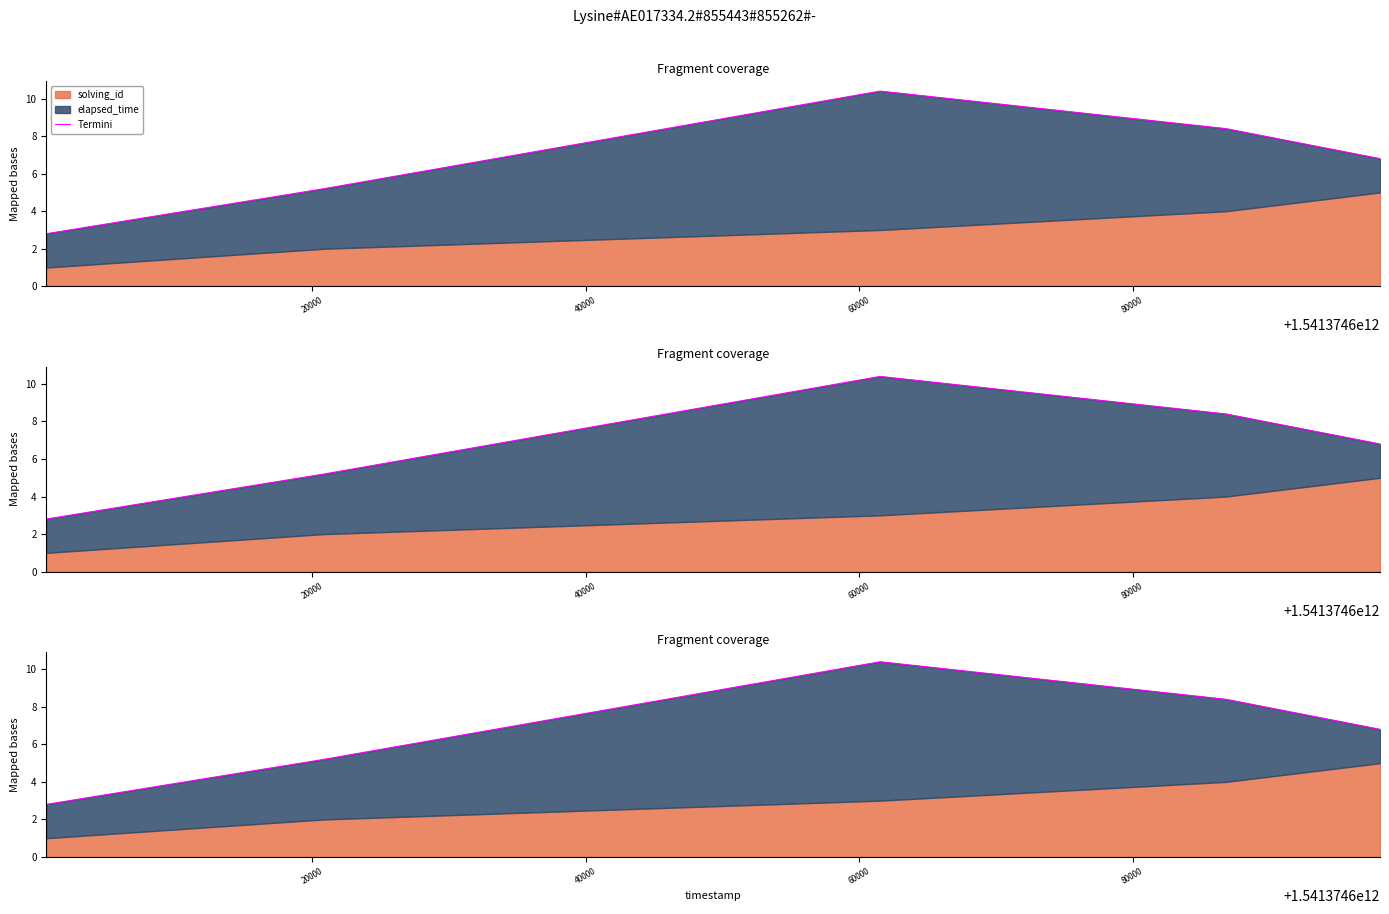

What is the difference between the maximum and minimum values?

7.6